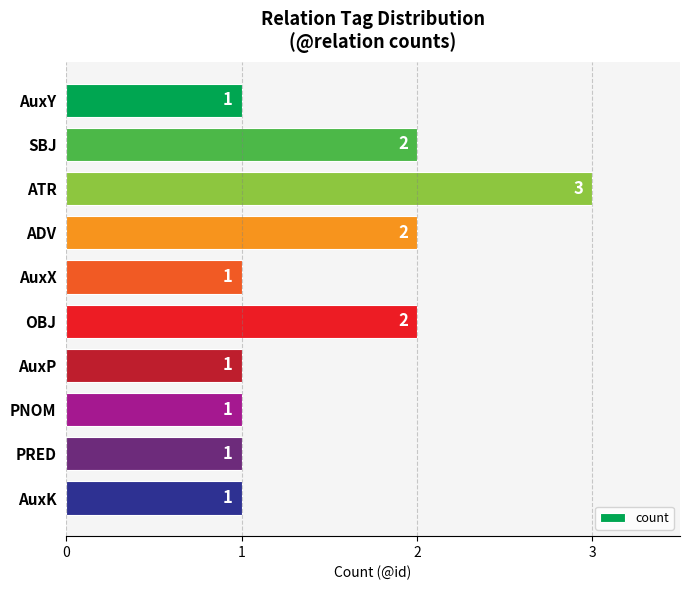

What is the smallest value displayed?

1